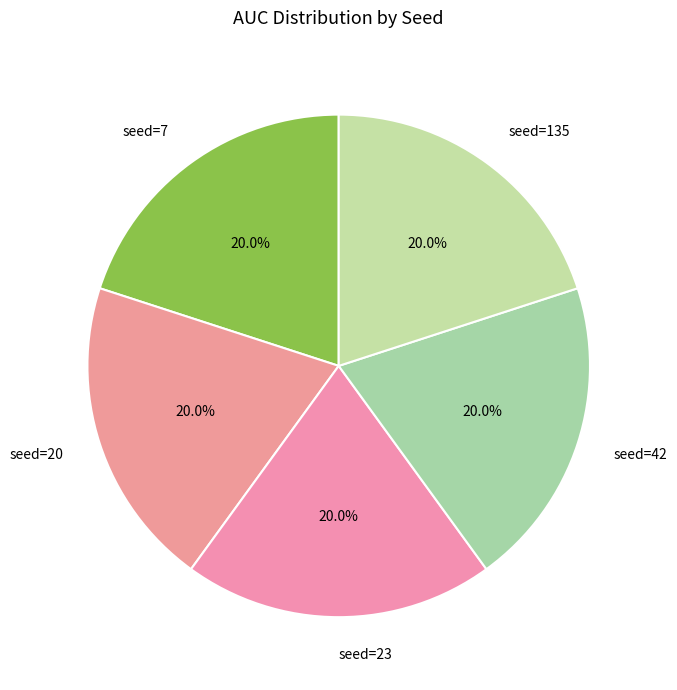

Approximately how many times larger is the value at seed=7 compared to seed=42?

1.0